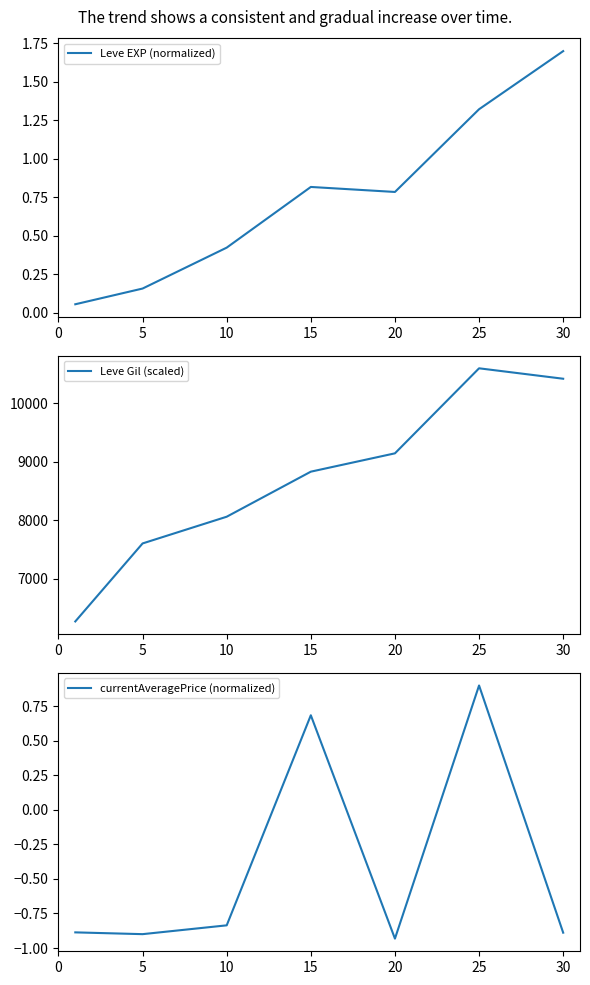

True or false: Leve EXP (normalized) has a value of 2.0 at 25.

False